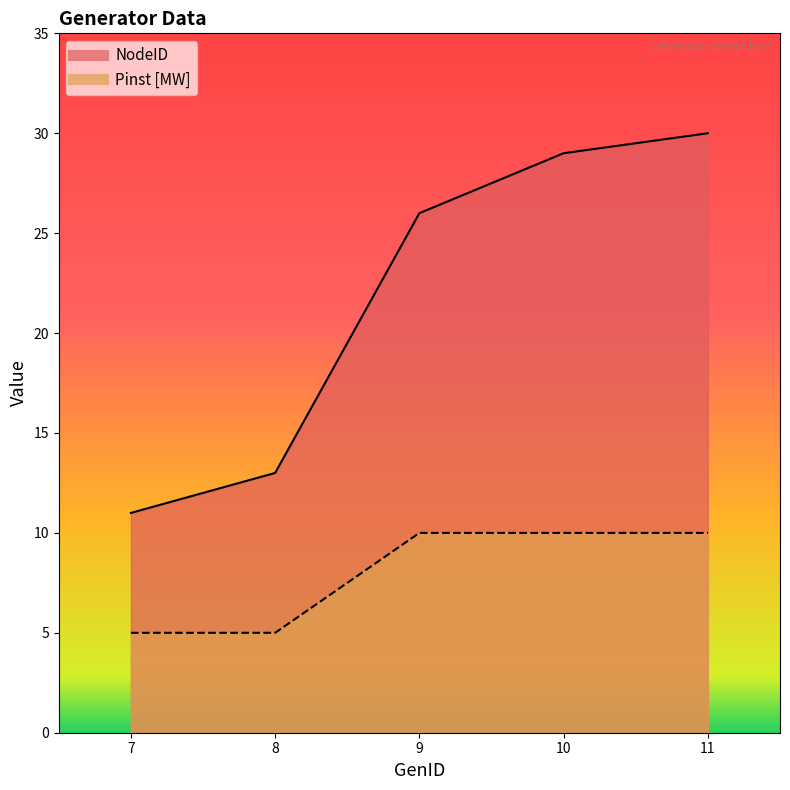

Between 8 and 10, which series saw the biggest shift?

NodeID